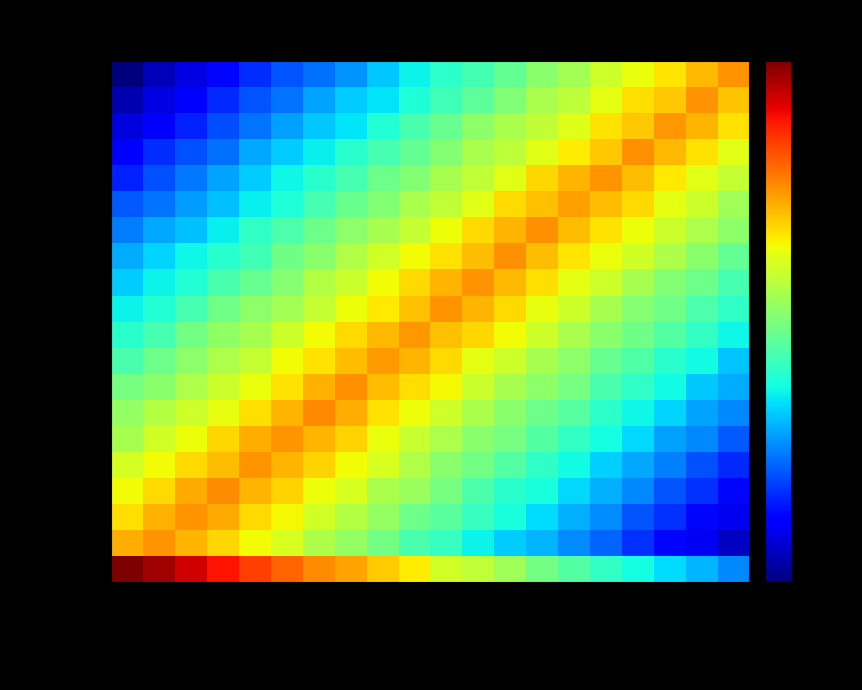

How many data points does each series have?

20